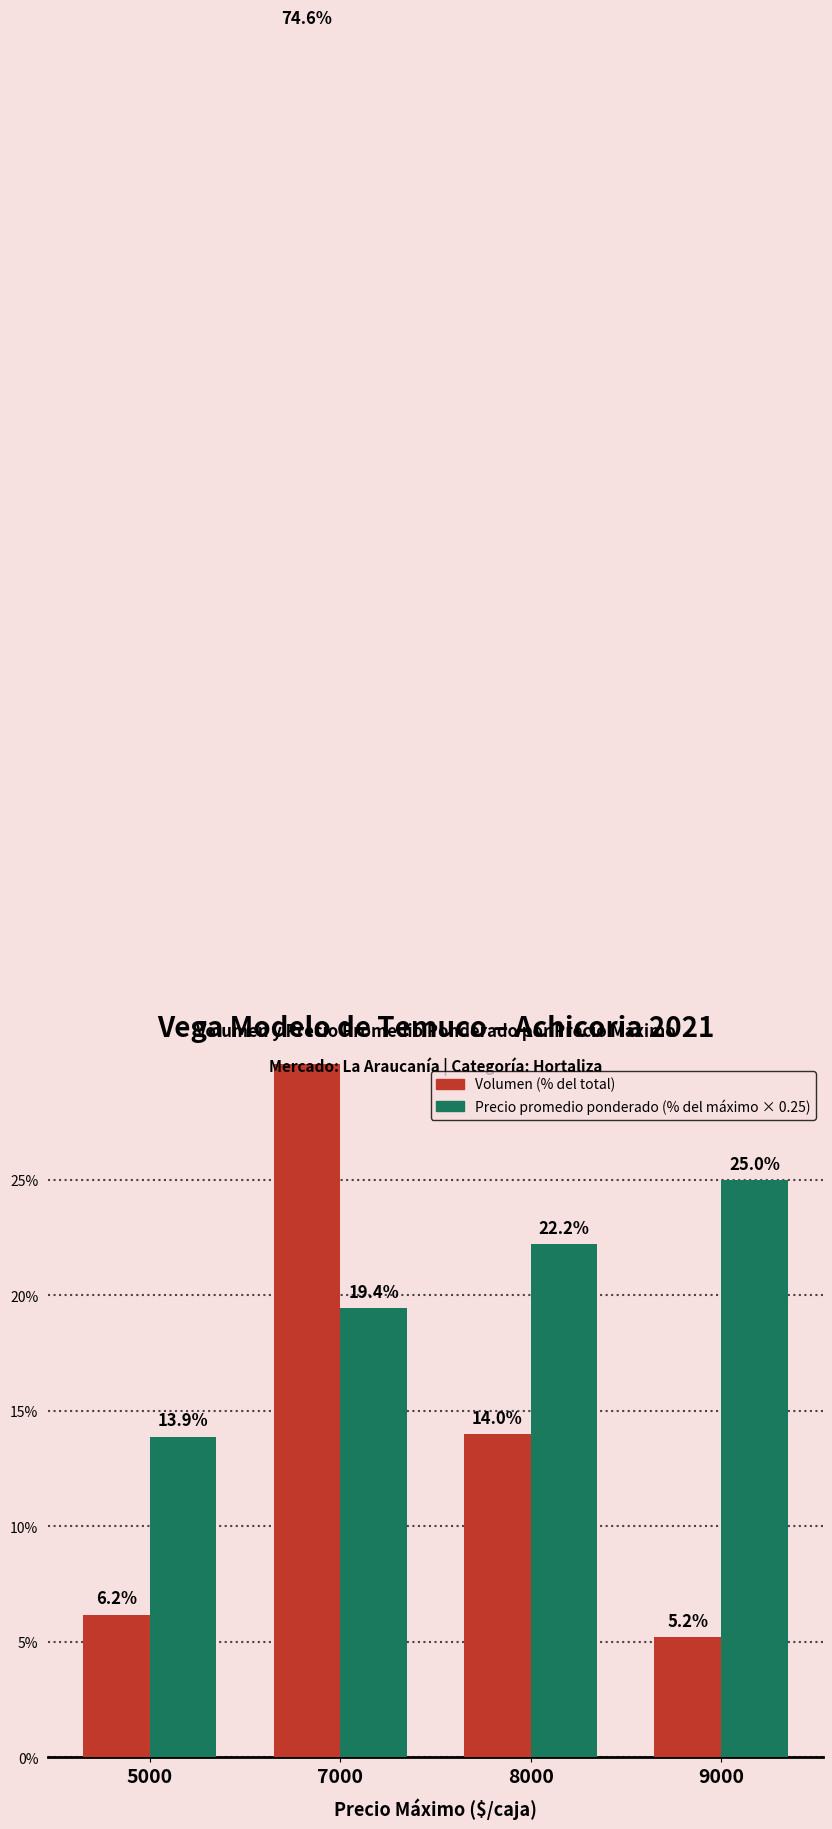

True or false: Precio promedio ponderado has a value of 19.4 at 7000.

True